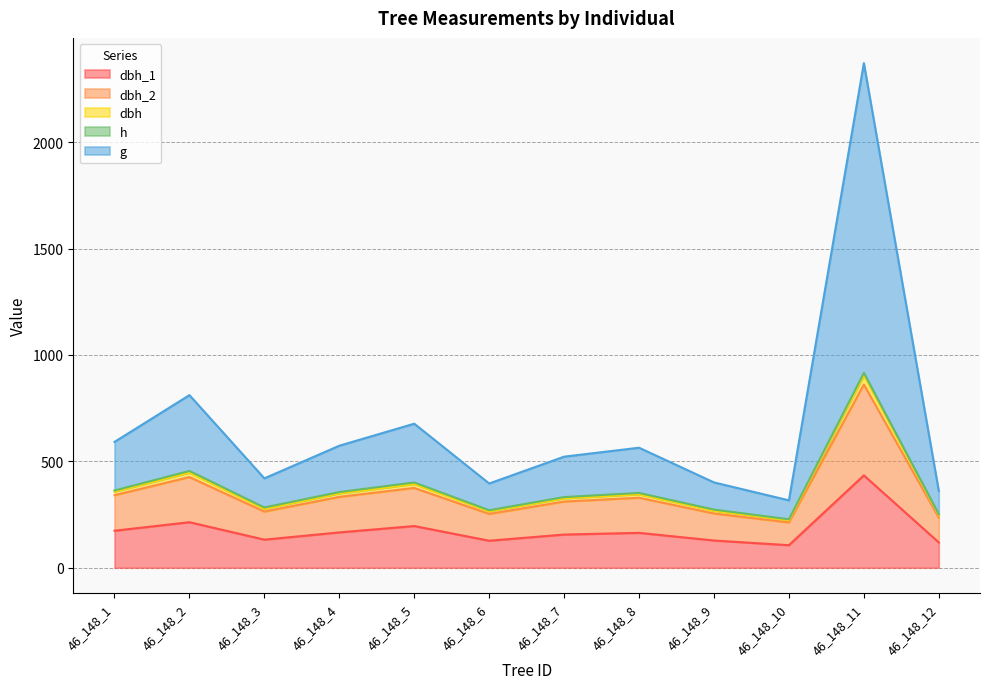

What is the minimum value shown in the chart?

106.0